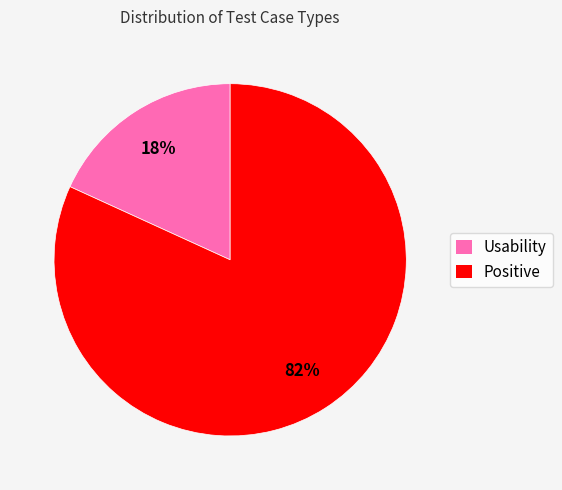

What is the largest slice in the pie chart?

Positive